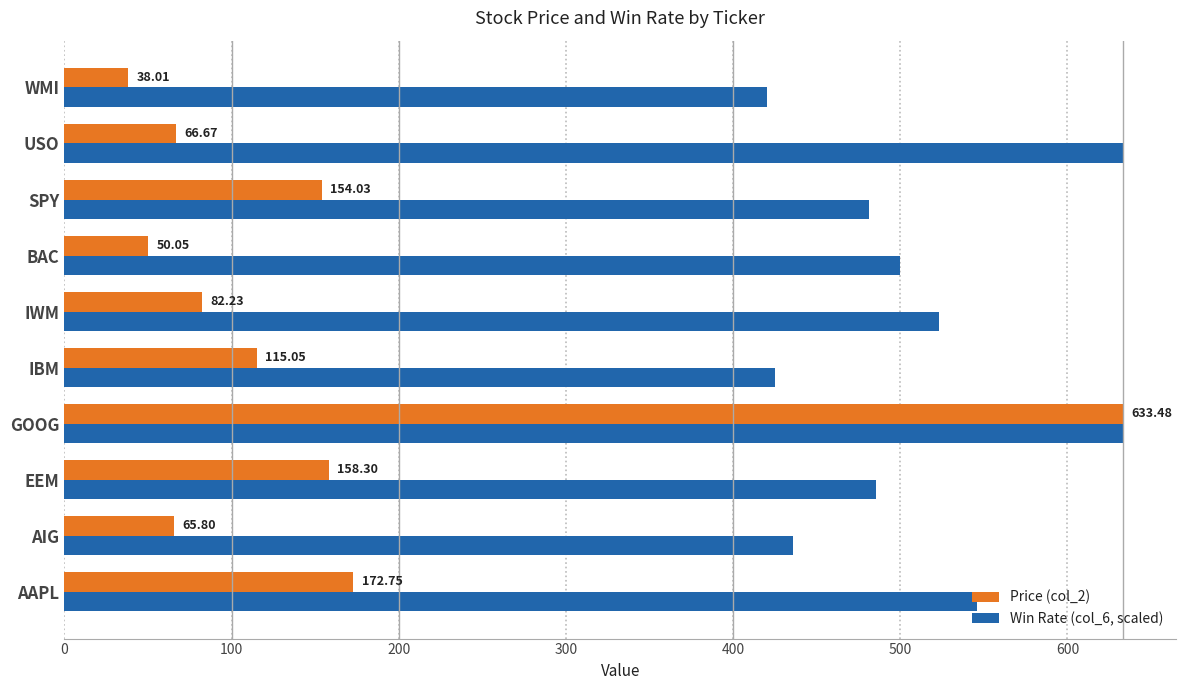

How many data points in Price (col_2) are above 115?

5